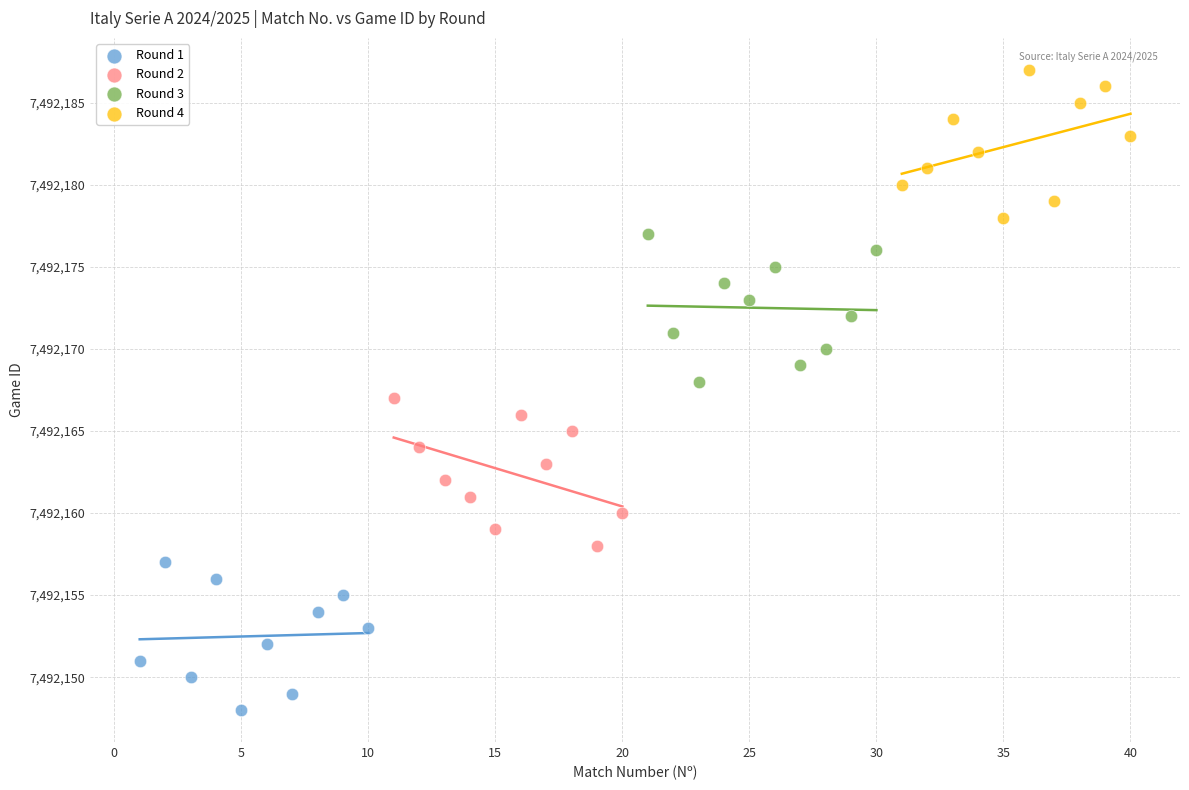

Which series reaches the maximum Y coordinate?

Round 4